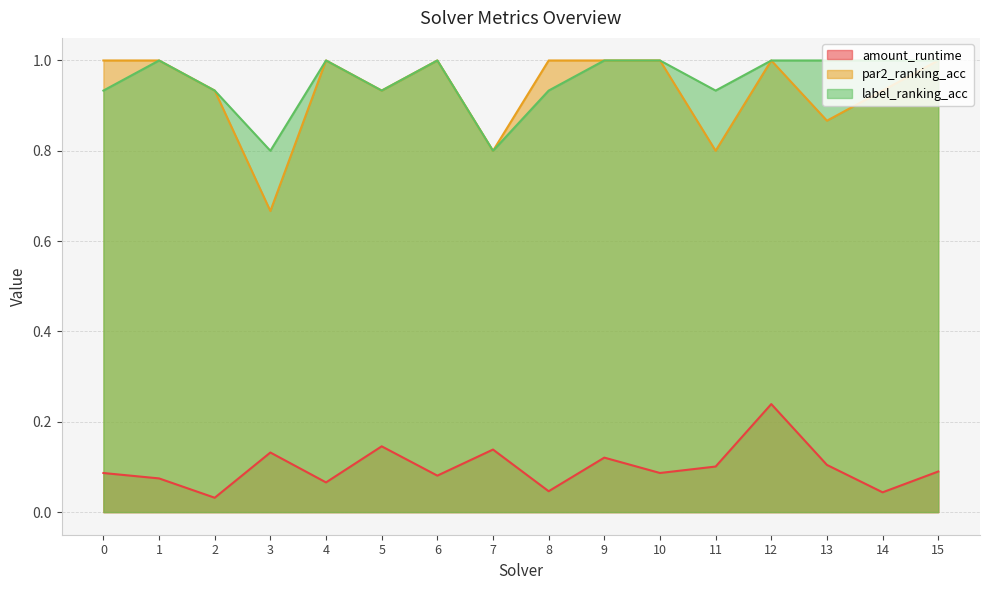

How many series are shown in this chart?

3